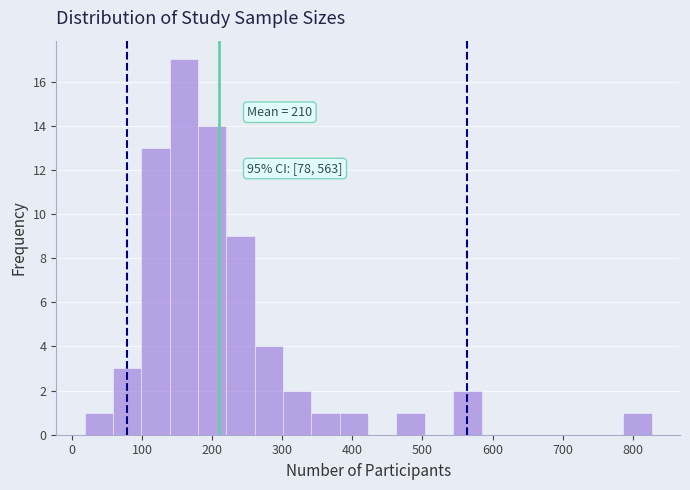

Which range on the x-axis has the tallest bar?

140 to 180